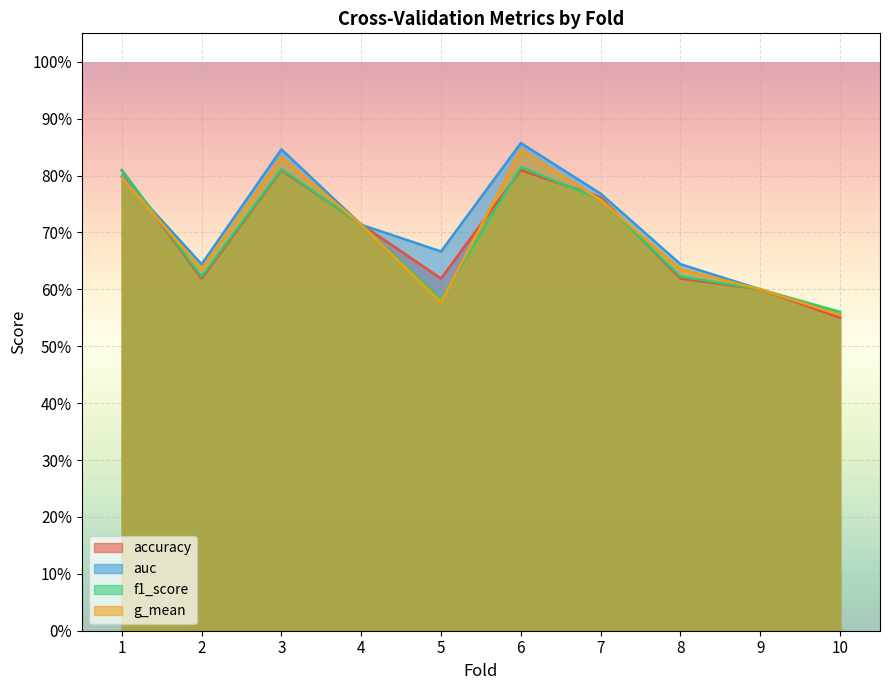

Where is the first local maximum for g_mean?

3